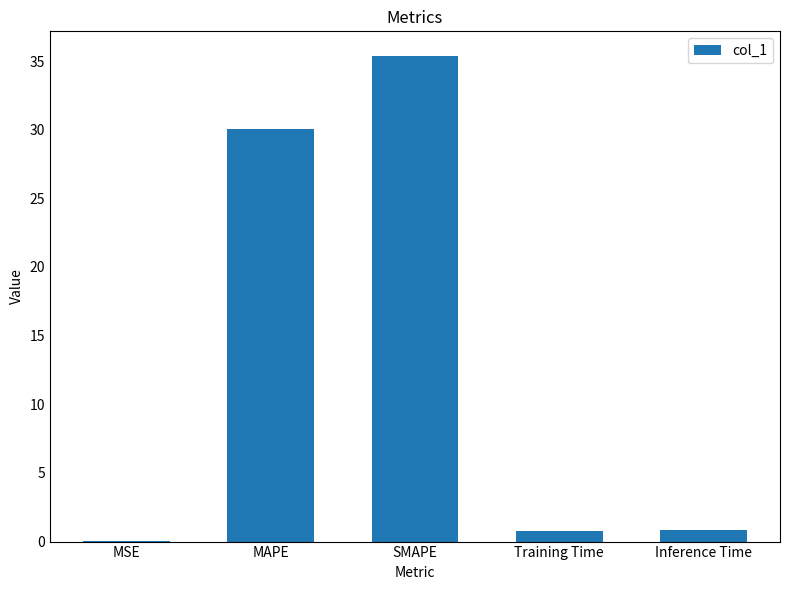

The value at Training Time is 0.8. True or false?

True